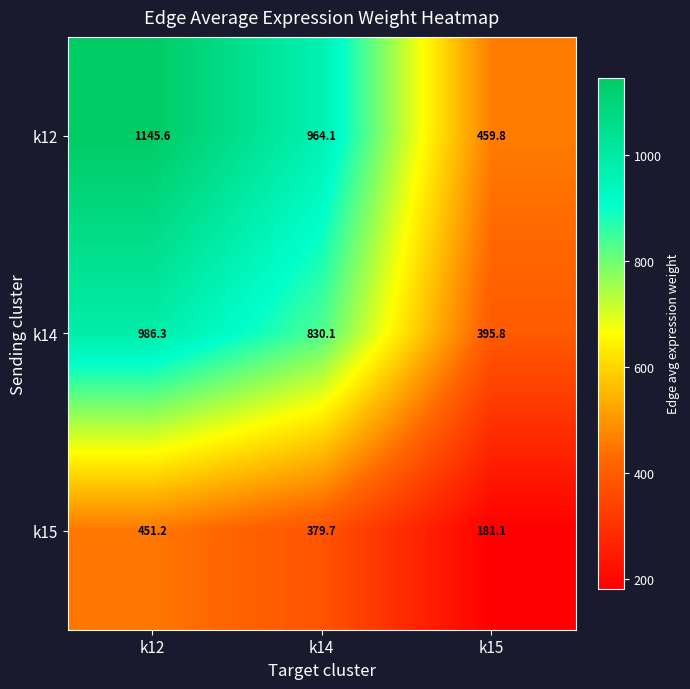

What is the spread (max minus min) of values at k14?

584.4